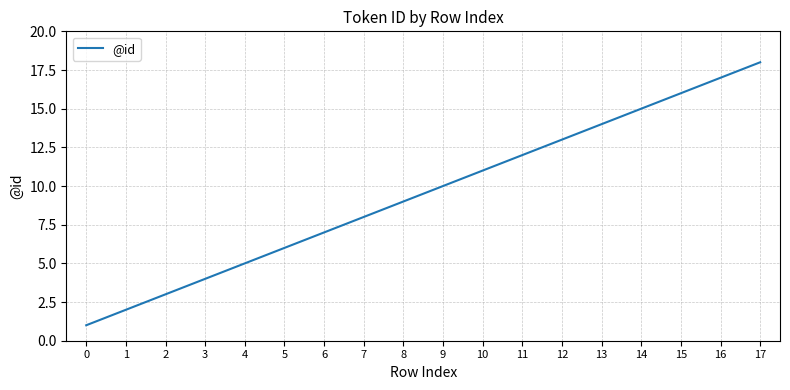

Rank the categories by value from highest to lowest.

17, 16, 15, 14, 13, 12, 11, 10, 9, 8, 7, 6, 5, 4, 3, 2, 1, 0